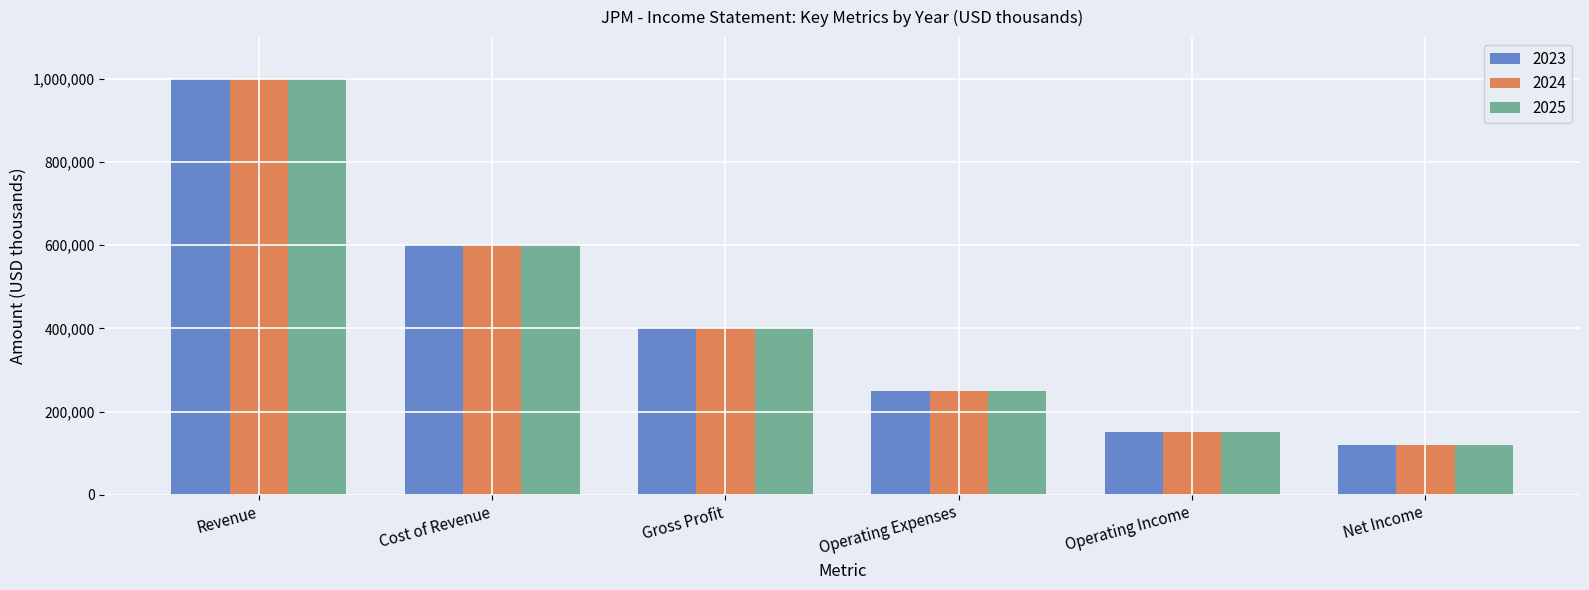

What is the maximum value for 2024?

1000000